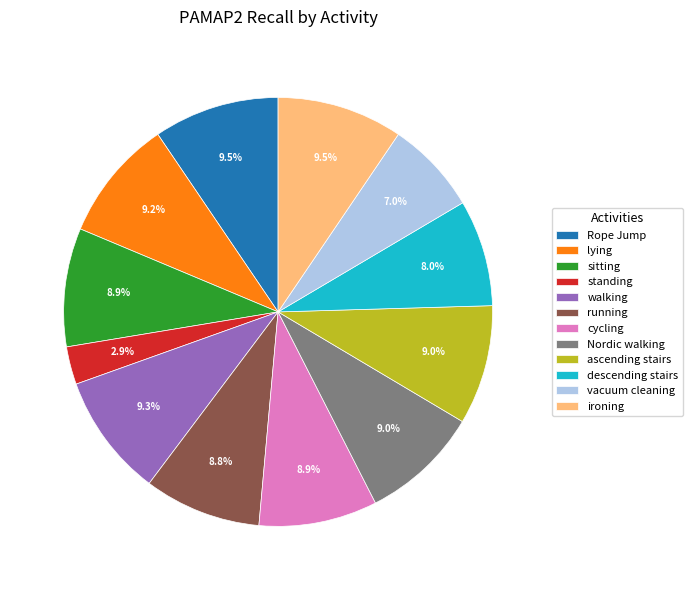

What percentage is the ascending stairs slice, to the nearest percent?

9%